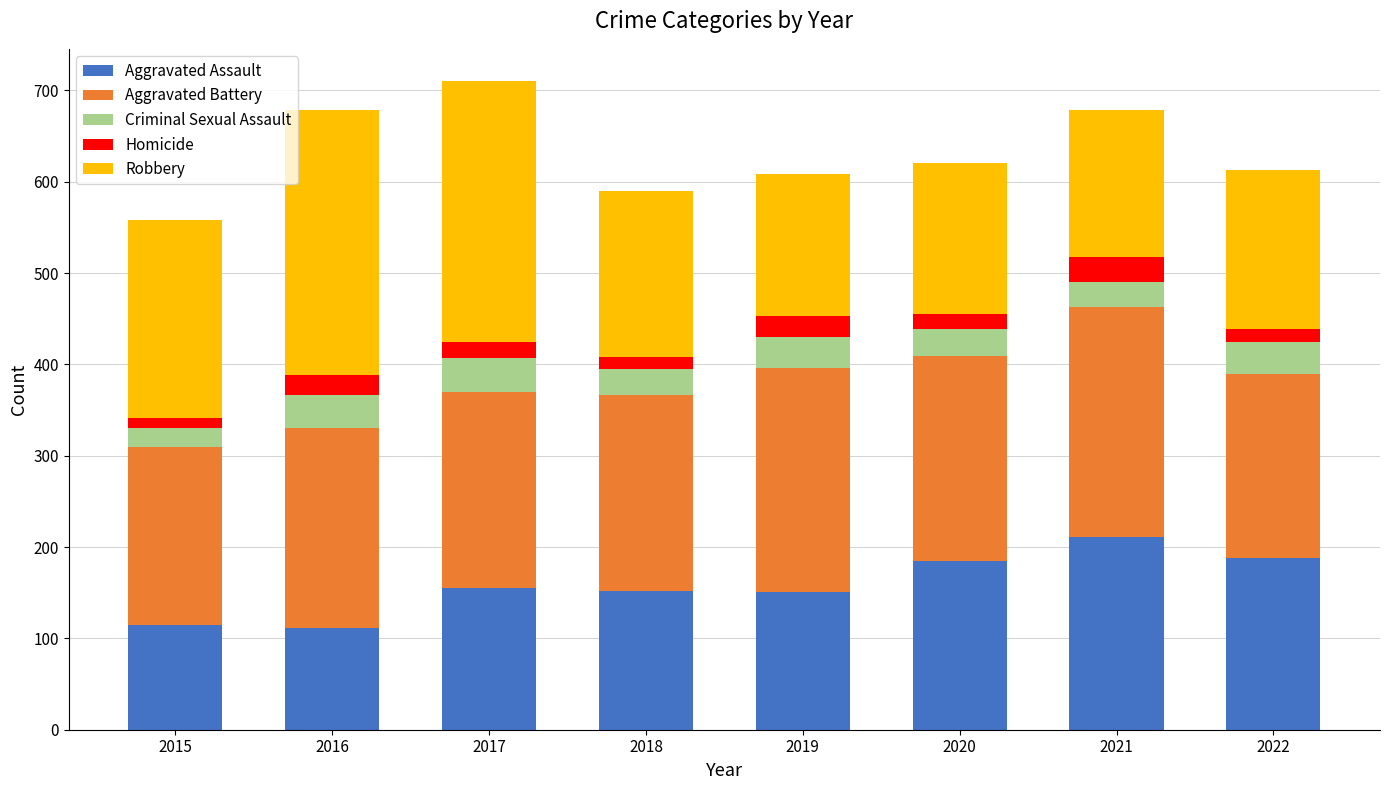

What is the total value across all series at 2019?

608